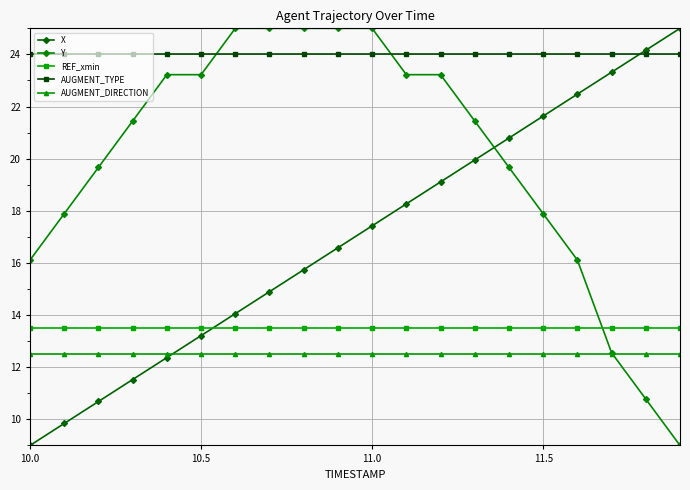

How many values in the X series are below 17?

10